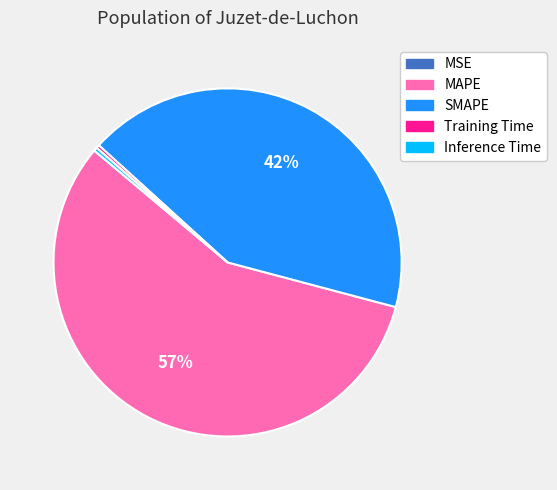

Which slice represents more than half of the pie?

MAPE